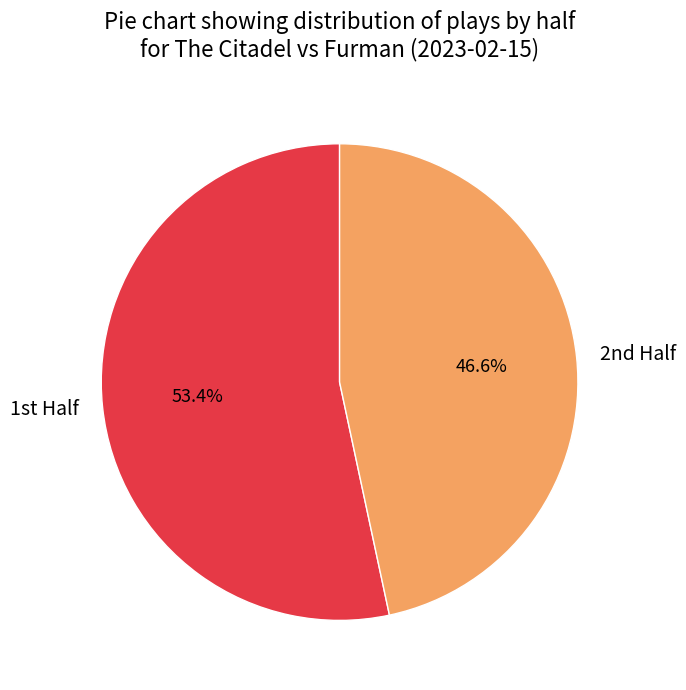

Is there a majority slice in this chart?

Yes